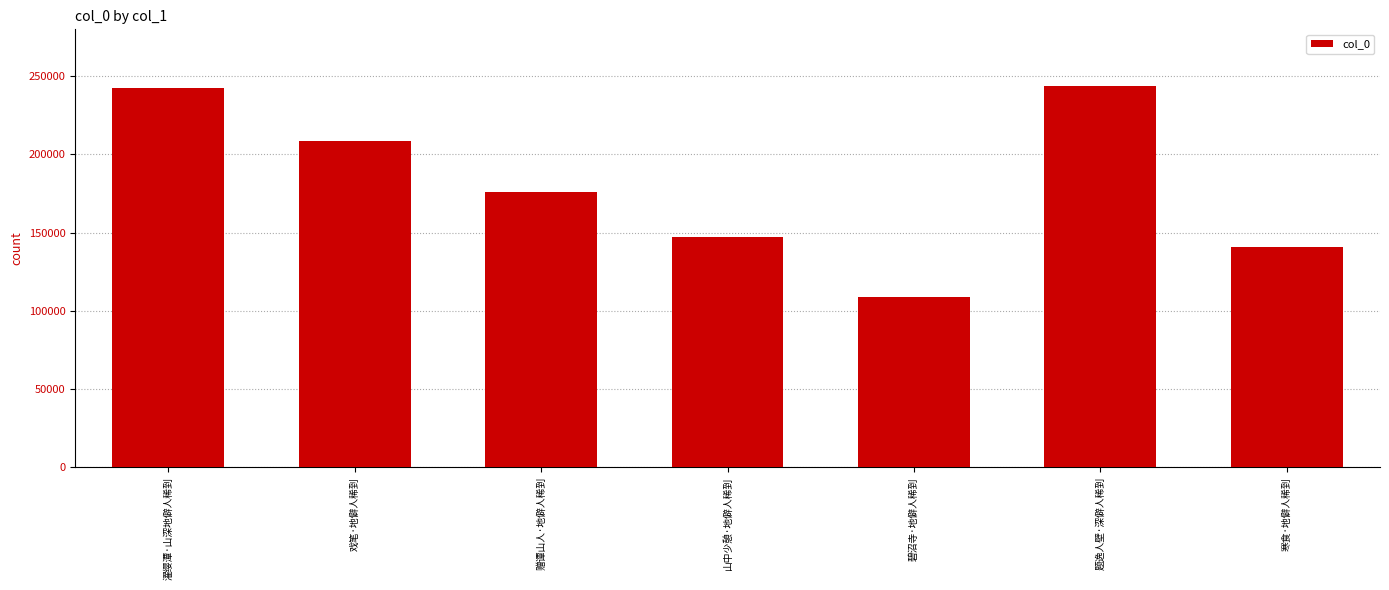

What value does the data have at 题逸人壁·深僻人稀到, to the nearest 50?

243300